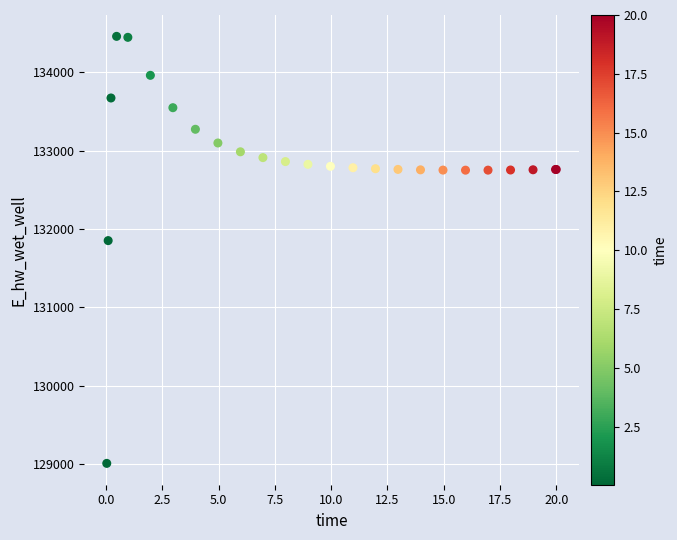

What Y value in the scatter plot is closest to 131732?

131851.1